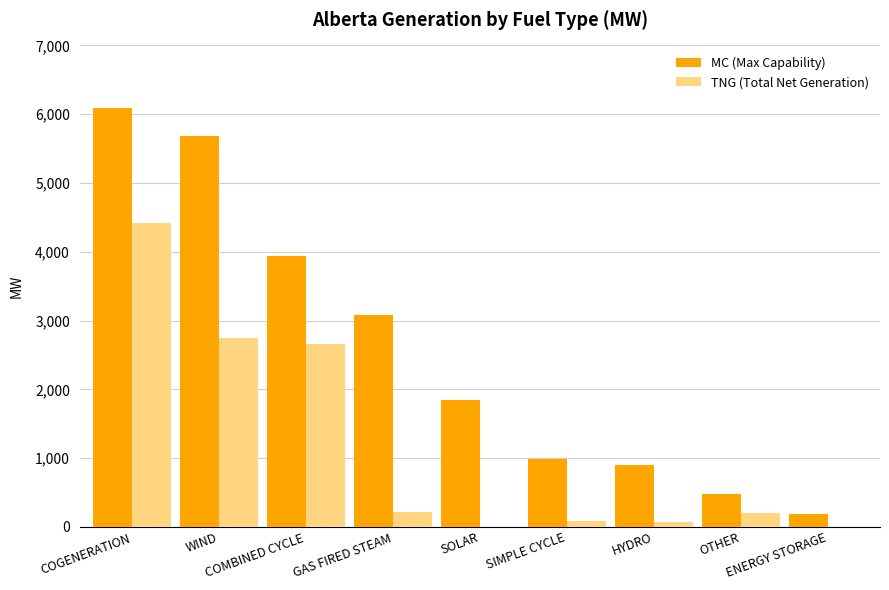

Where is MC (Max Capability) nearest to the value 3143?

GAS FIRED STEAM